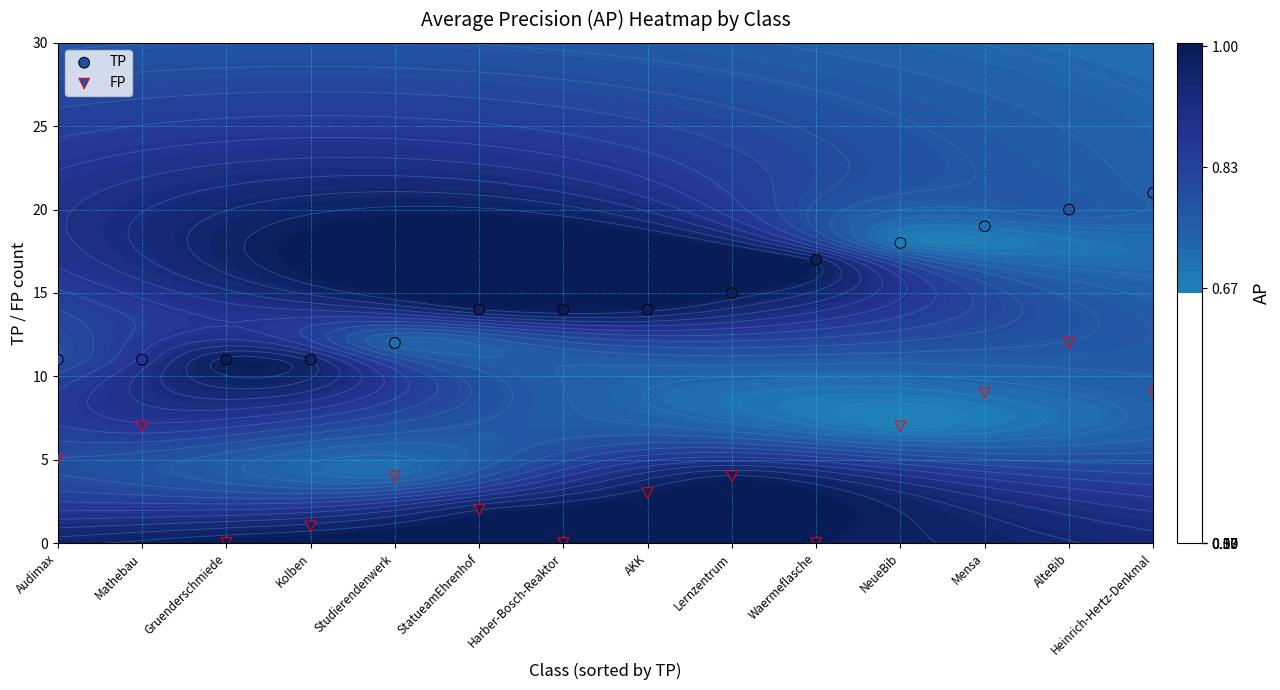

Which series has the largest total across all categories?

TP